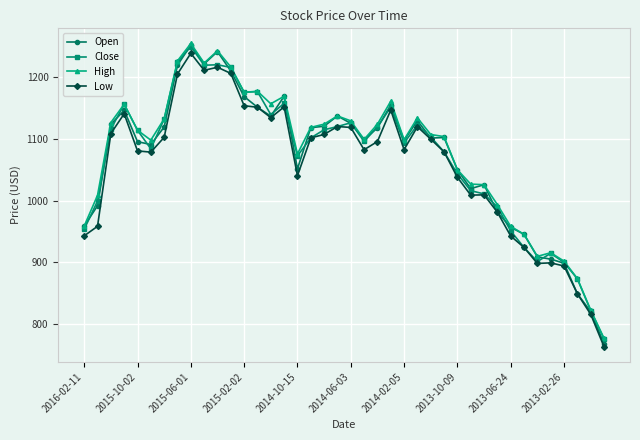

What is the lowest value of the Open series?

768.1